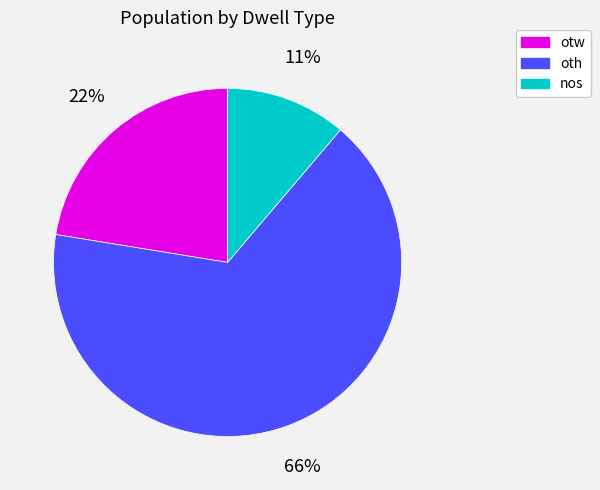

Approximately how many times larger is the value at oth compared to otw?

3.0